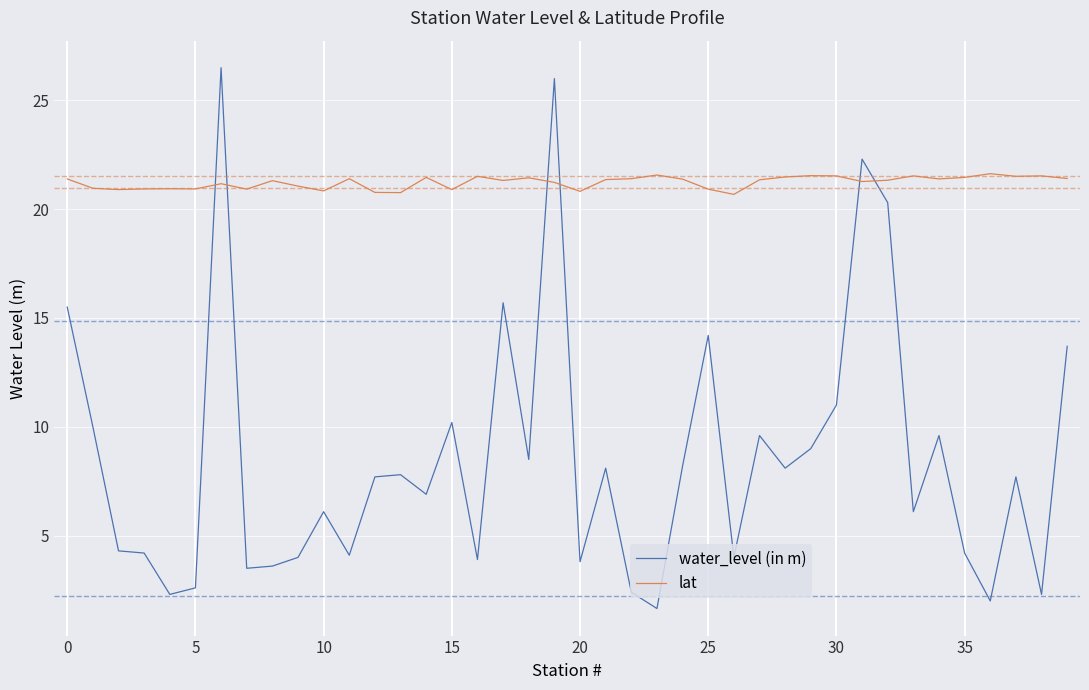

Which series has the widest spread of values?

water_level (in m)